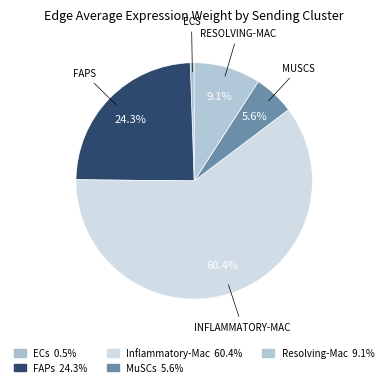

Count the number of slices in the pie.

5